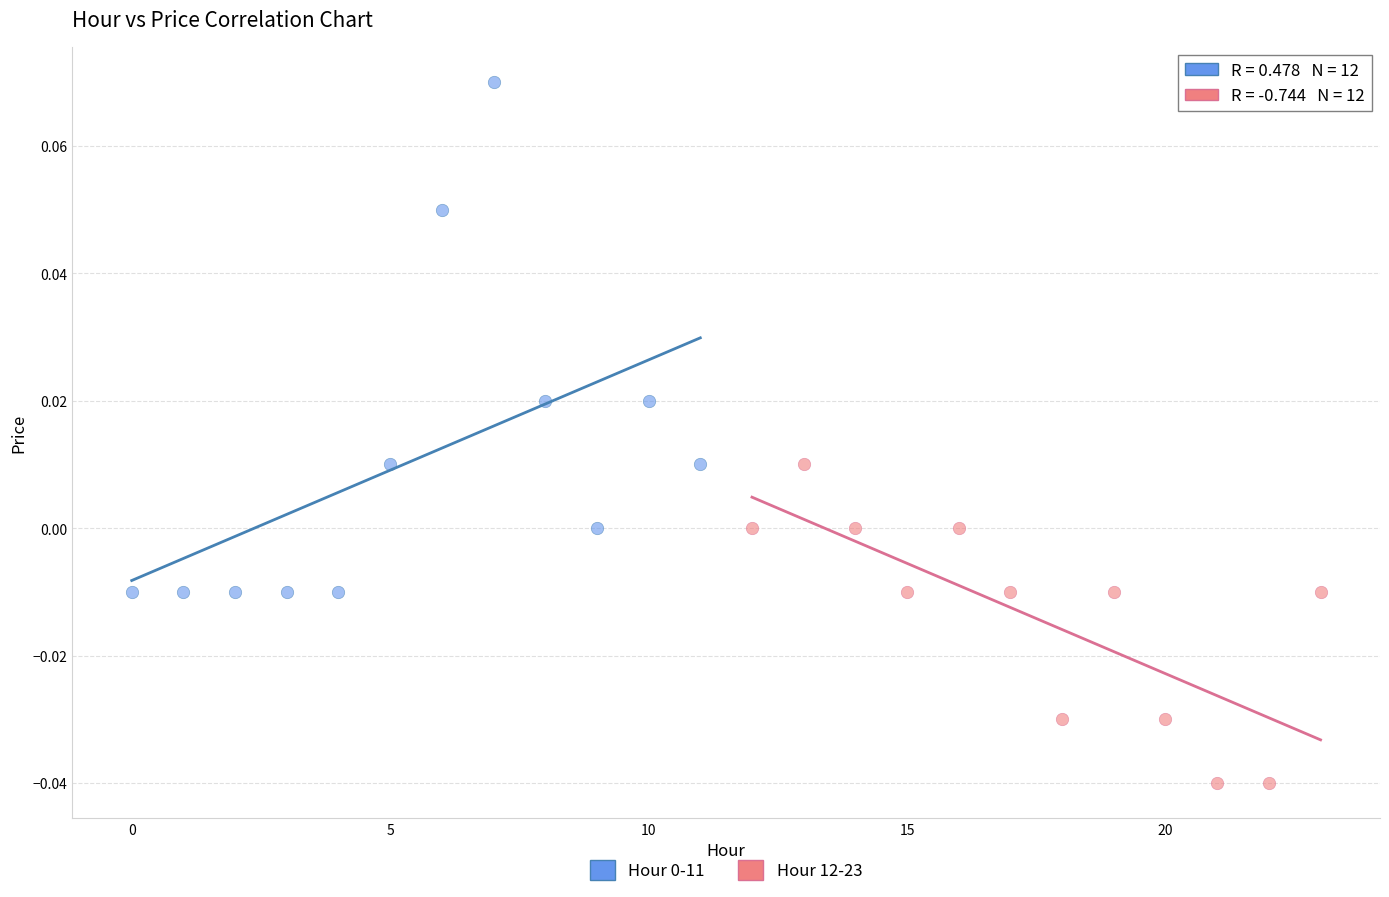

Which series reaches the minimum Y coordinate?

Hour 12-23